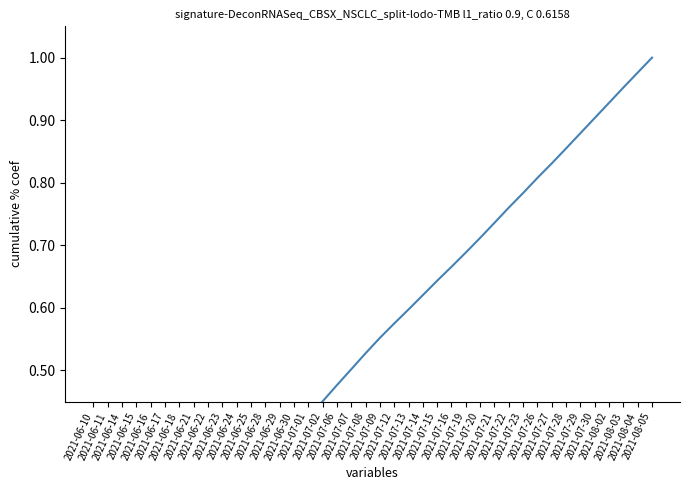

What is the maximum value shown in the chart?

1.0